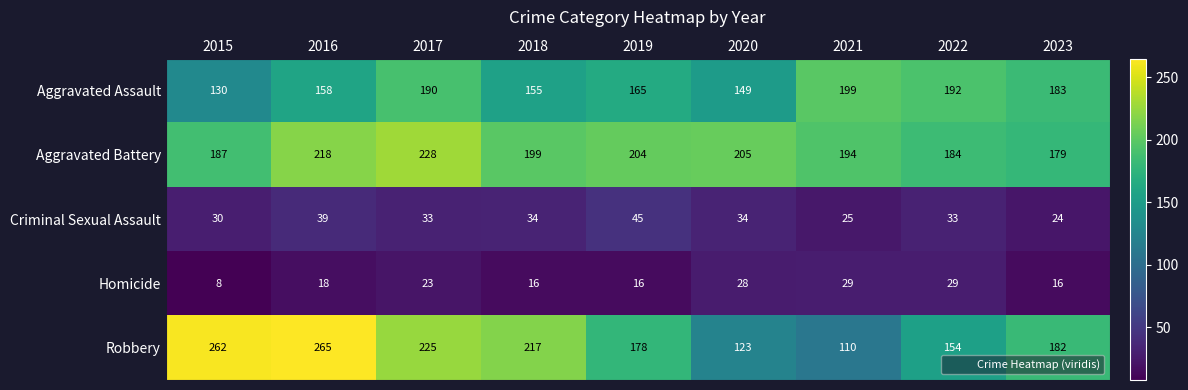

At which category is the sum across all series the highest?

2017